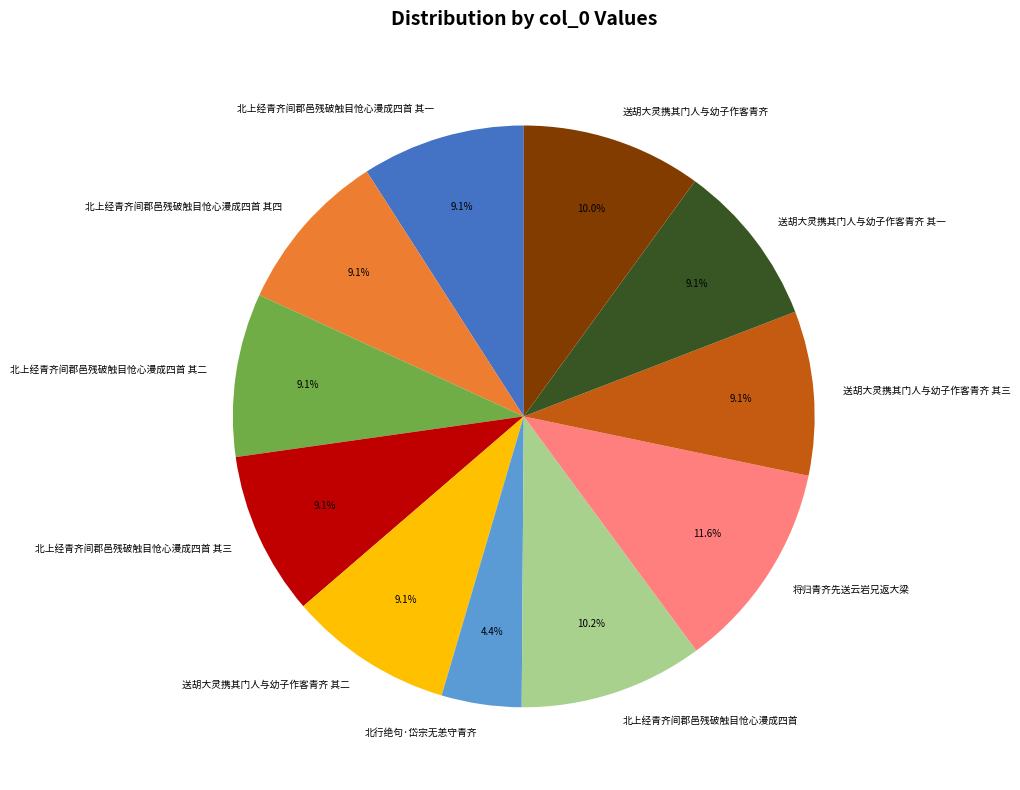

To the nearest percent, what is the difference between the 北上经青齐间郡邑残破触目怆心漫成四首 其四 and 北上经青齐间郡邑残破触目怆心漫成四首 slice percentages?

1%